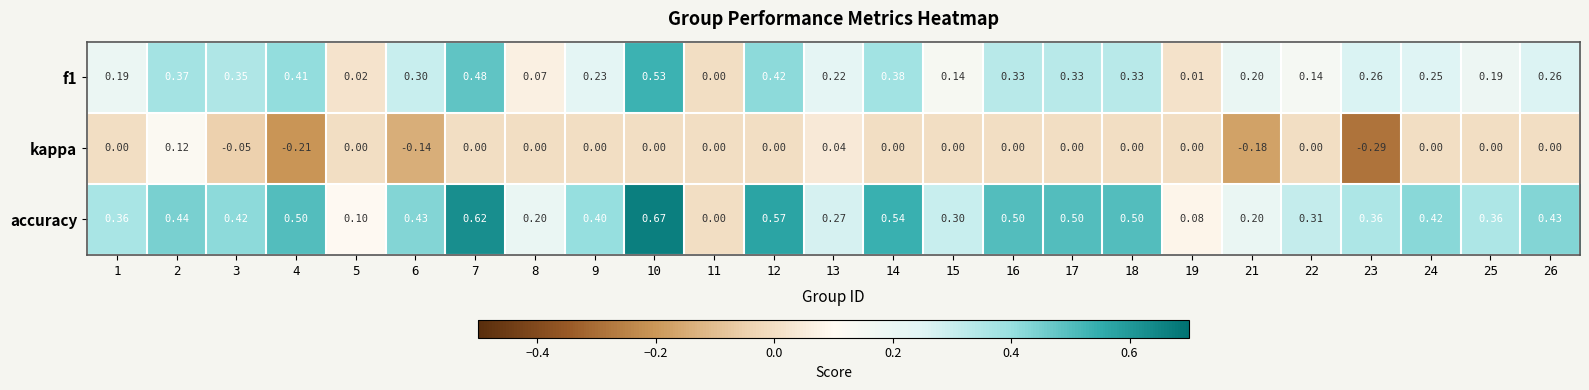

Between 13 and 25, which series saw the biggest shift?

accuracy